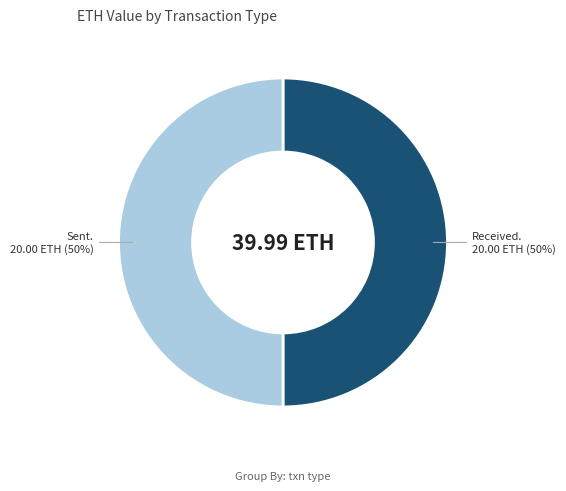

To the nearest percent, what is the average slice percentage?

50%